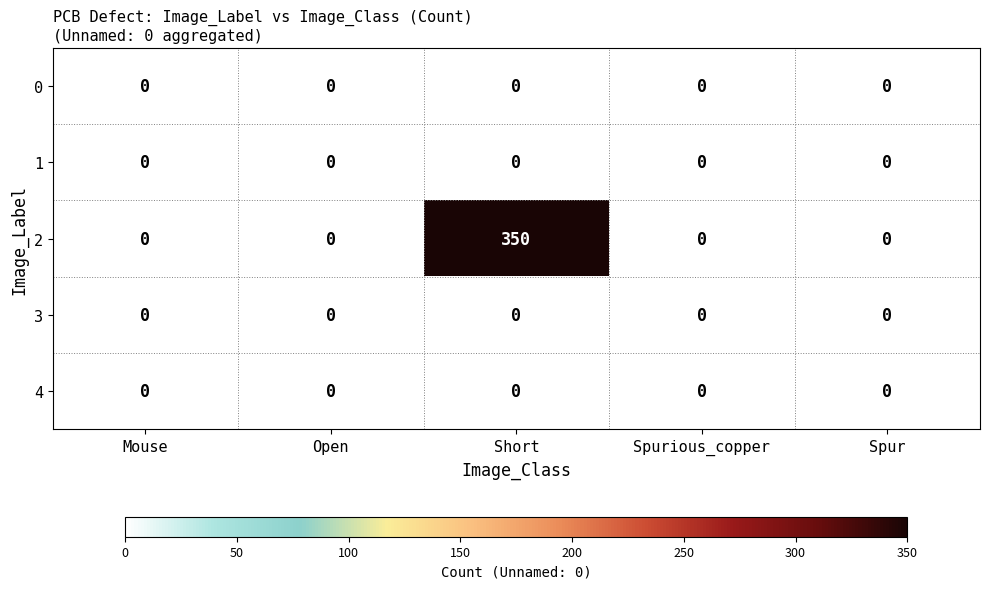

Which category has the highest value across all series?

Short